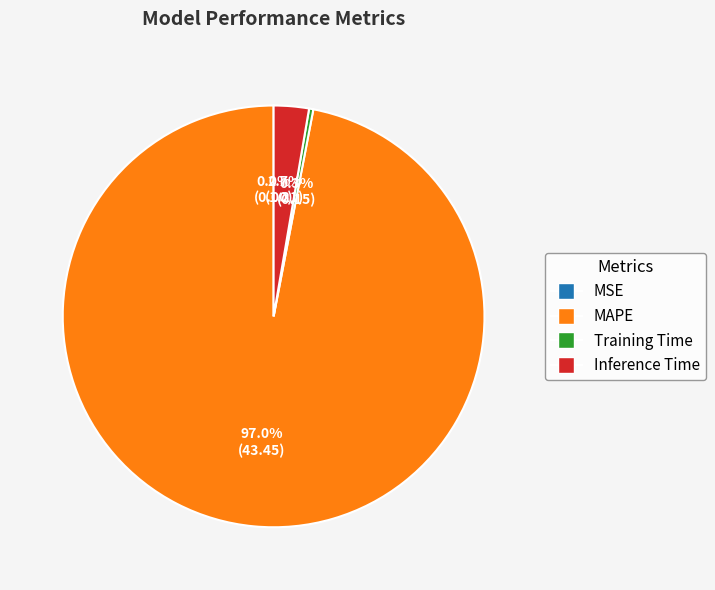

Which has a higher value, Training Time or MAPE?

MAPE